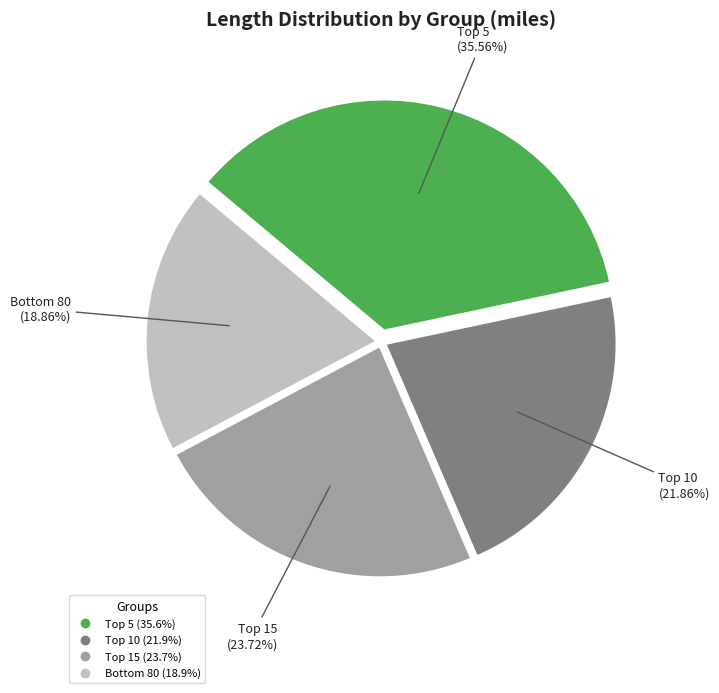

Rank the categories by value from highest to lowest.

Top 5, Top 15, Top 10, Bottom 80